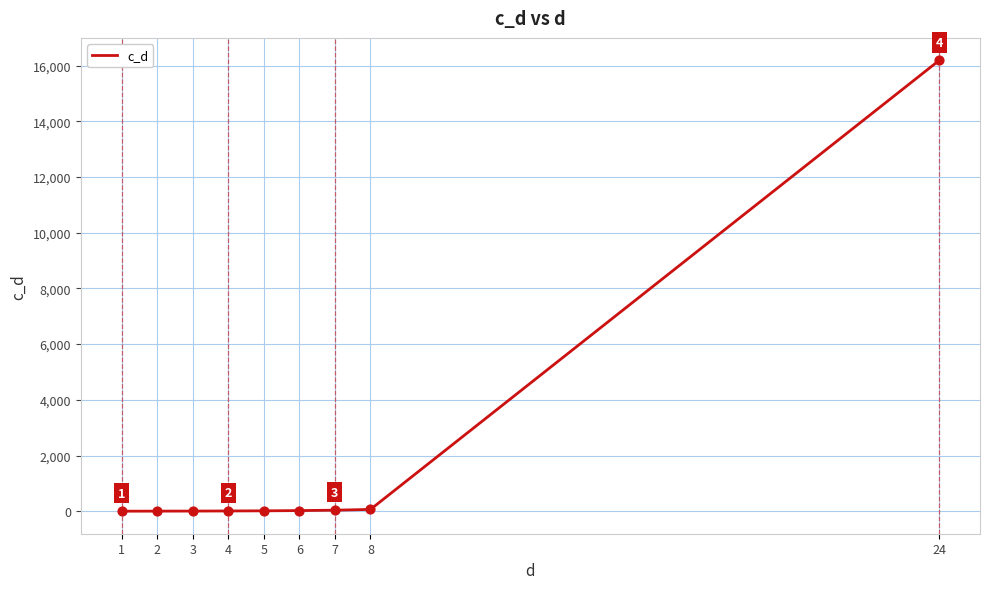

What is the ratio of the value at 3 to the value at 1?

3.0